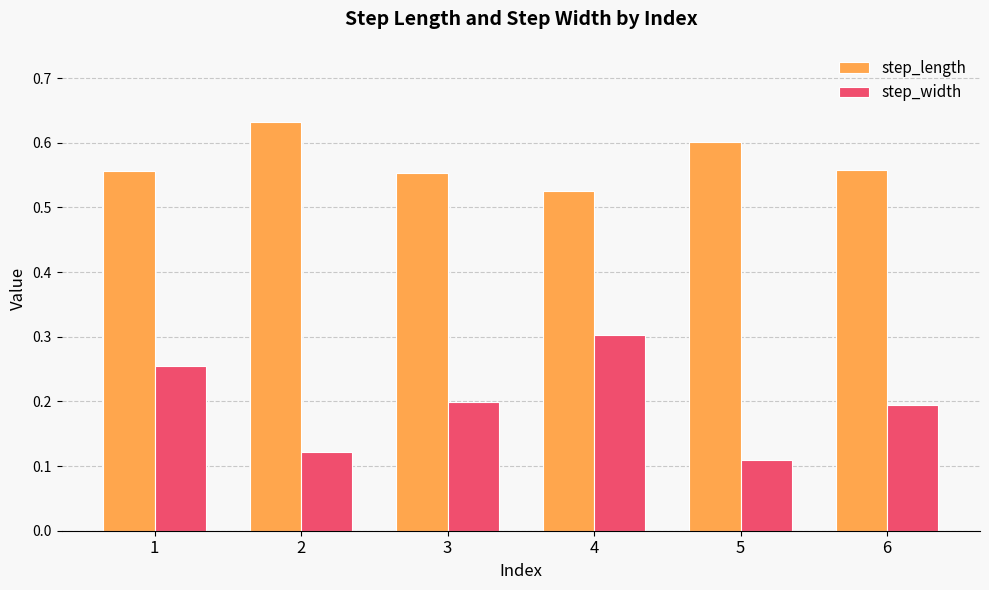

Which category has the lowest value in the step_length series?

4